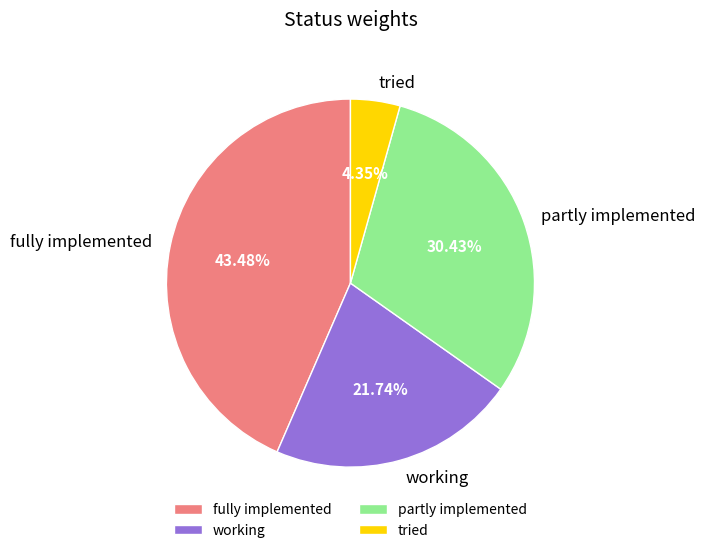

Rank the categories by value from highest to lowest.

fully implemented, partly implemented, working, tried